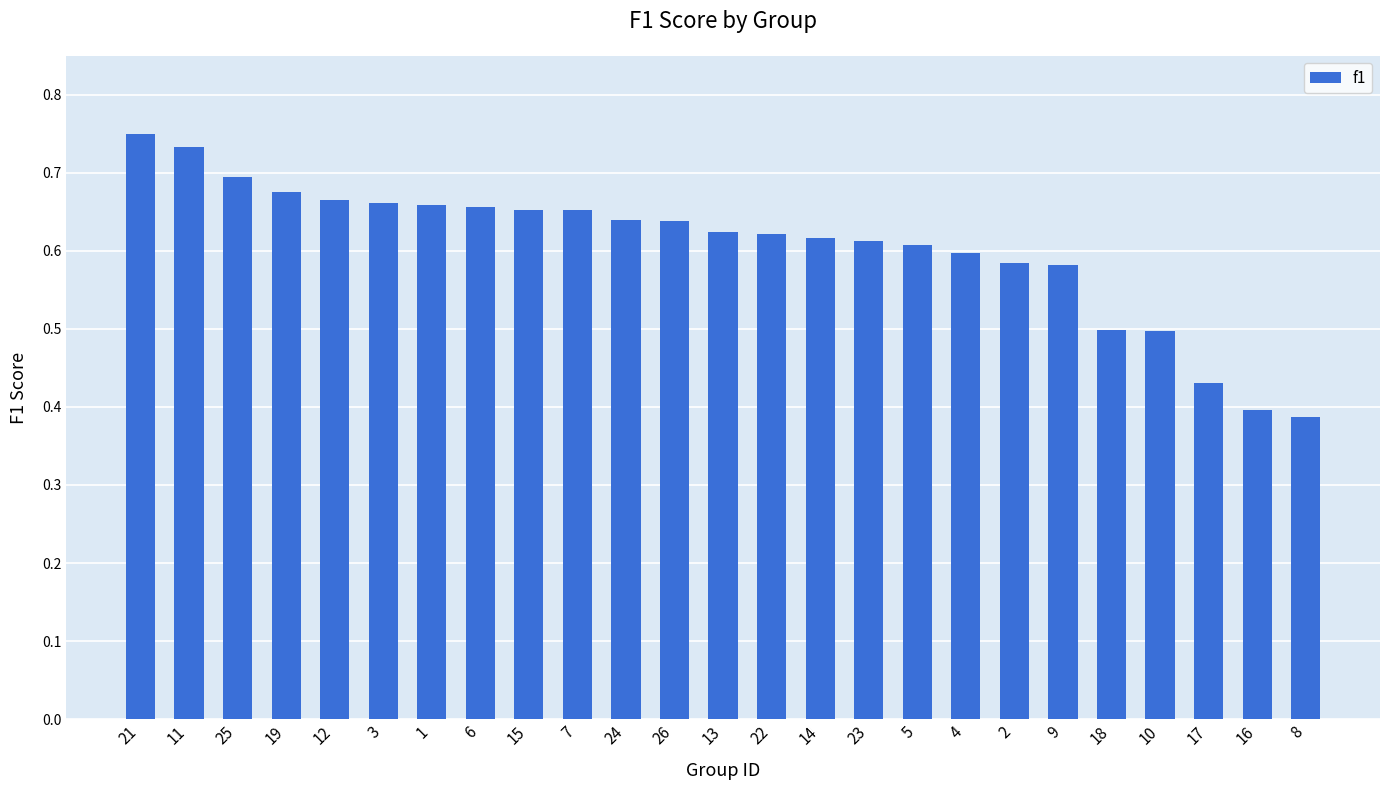

What position from the right is 19?

22